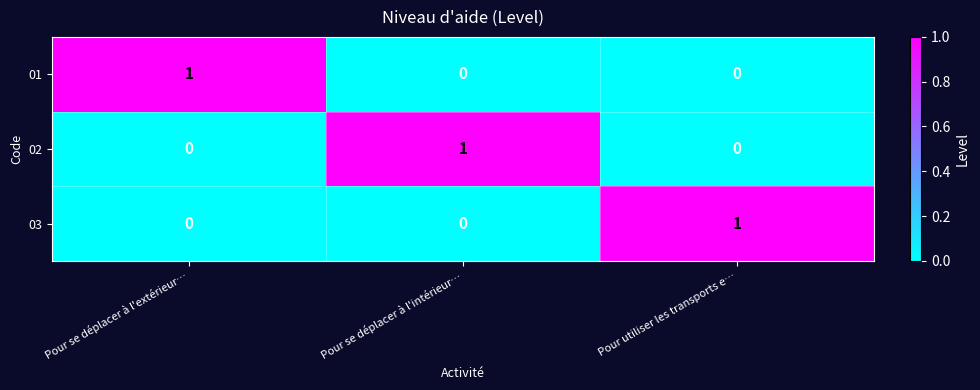

At how many categories does at least one series exceed 0?

3